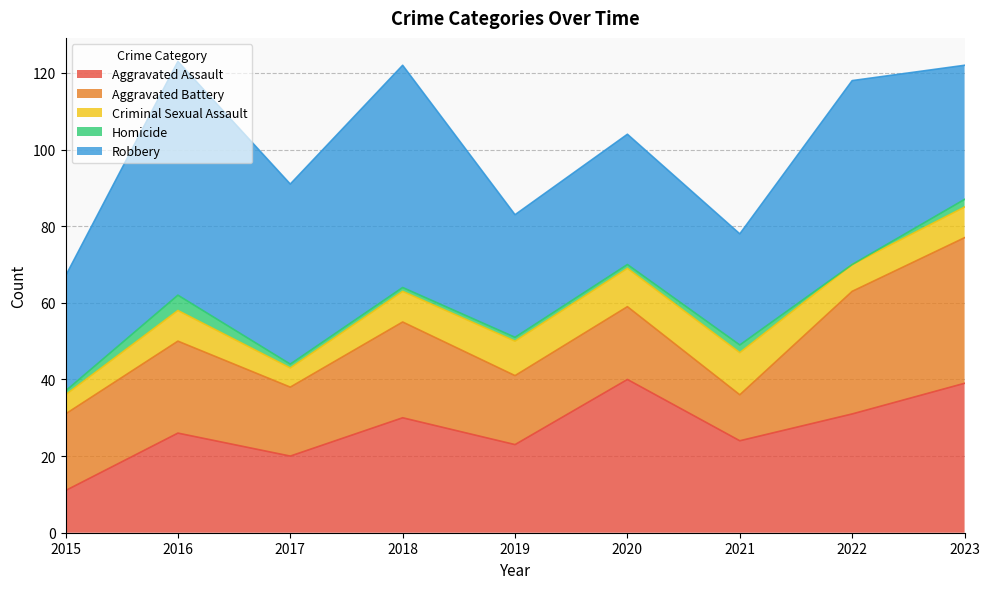

At how many categories does at least one series exceed 53?

2